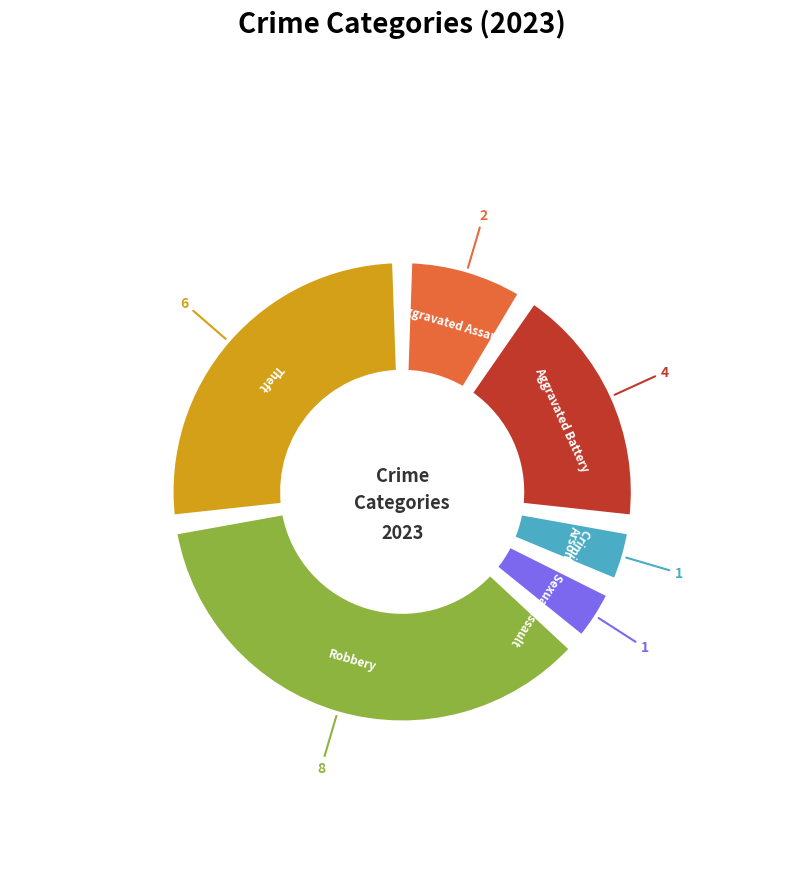

Rank the categories by value from lowest to highest.

Arson, Criminal Sexual Assault, Aggravated Assault, Aggravated Battery, Theft, Robbery